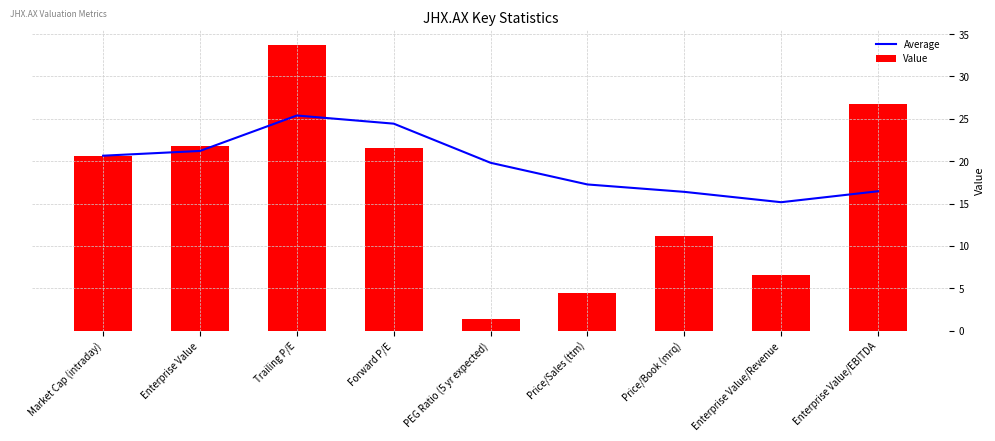

What is the difference between the maximum and minimum values in the Value series?

32.4